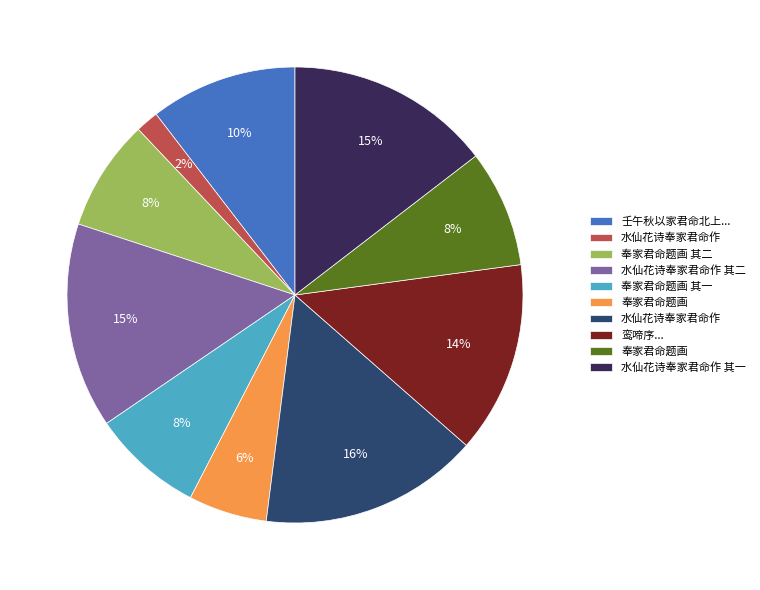

To the nearest percent, what is the average slice percentage?

10%